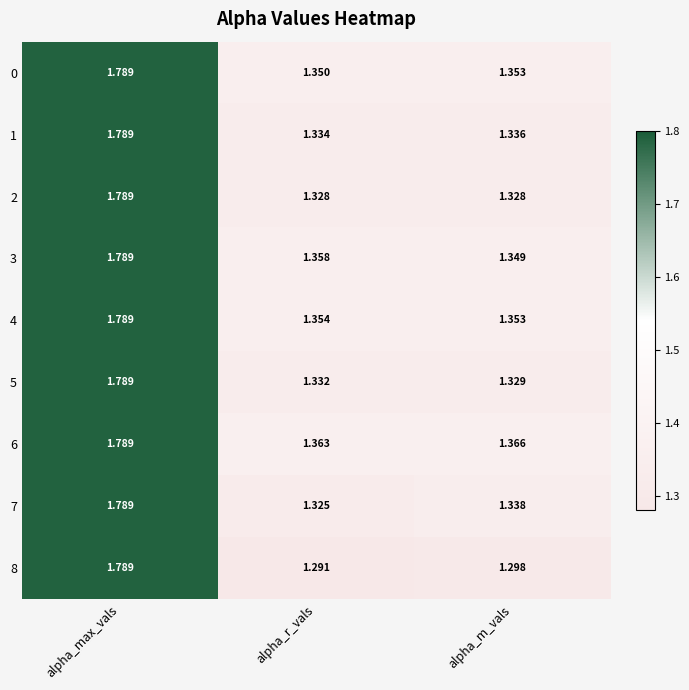

Which category has the lowest value in the 3 series?

alpha_m_vals